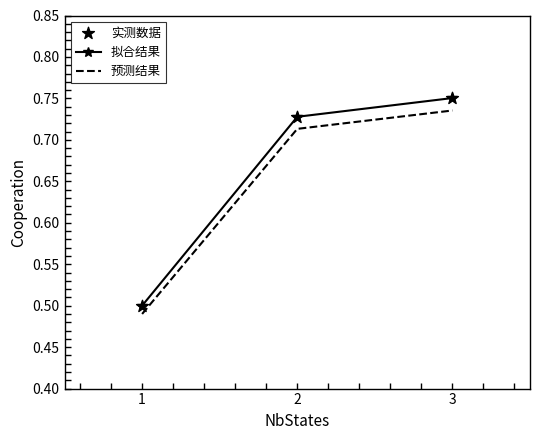

At which category is the sum across all series the highest?

3